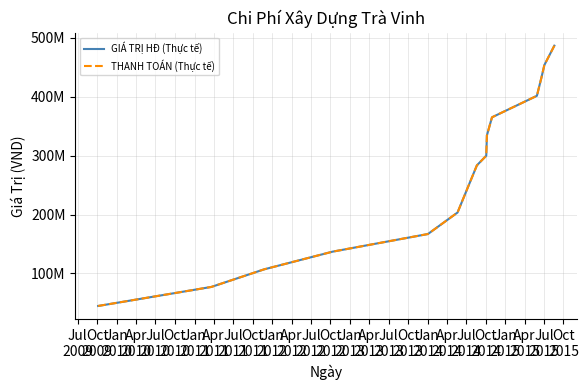

Does the chart have visible grid lines?

Yes